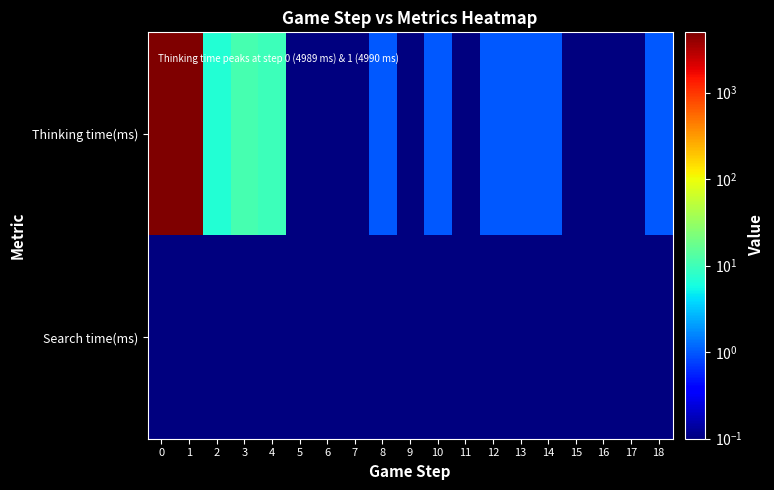

Rank the series by their average value, from highest to lowest.

Thinking time(ms), Search time(ms)